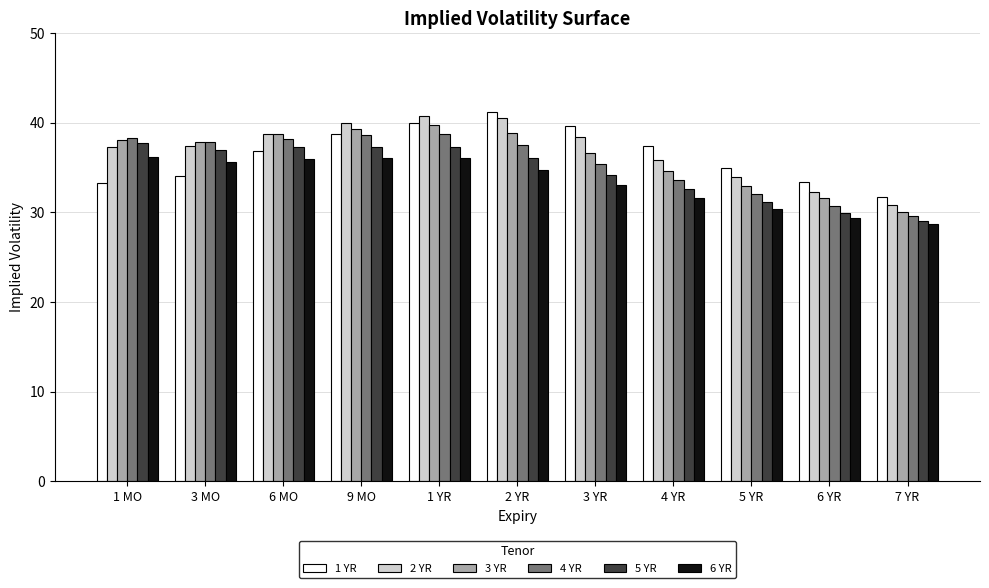

What position from the right is 1 MO?

11